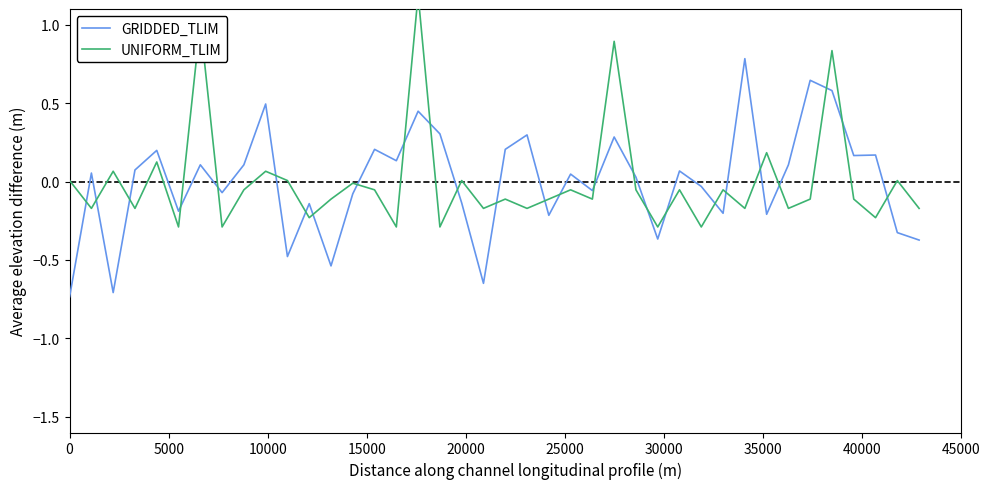

Rank the series by their average value, from lowest to highest.

UNIFORM_TLIM, GRIDDED_TLIM